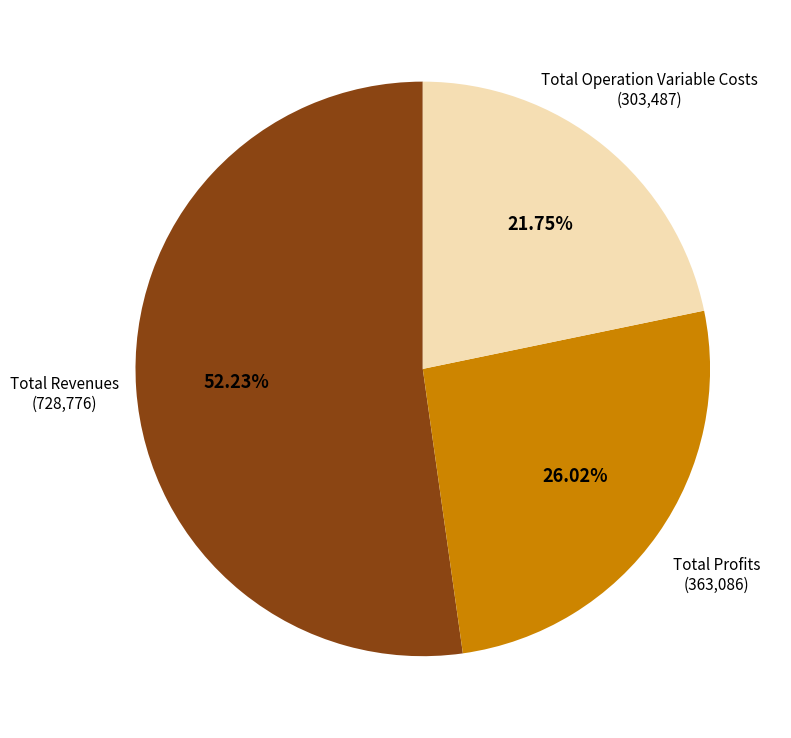

Is there a majority slice in this chart?

Yes